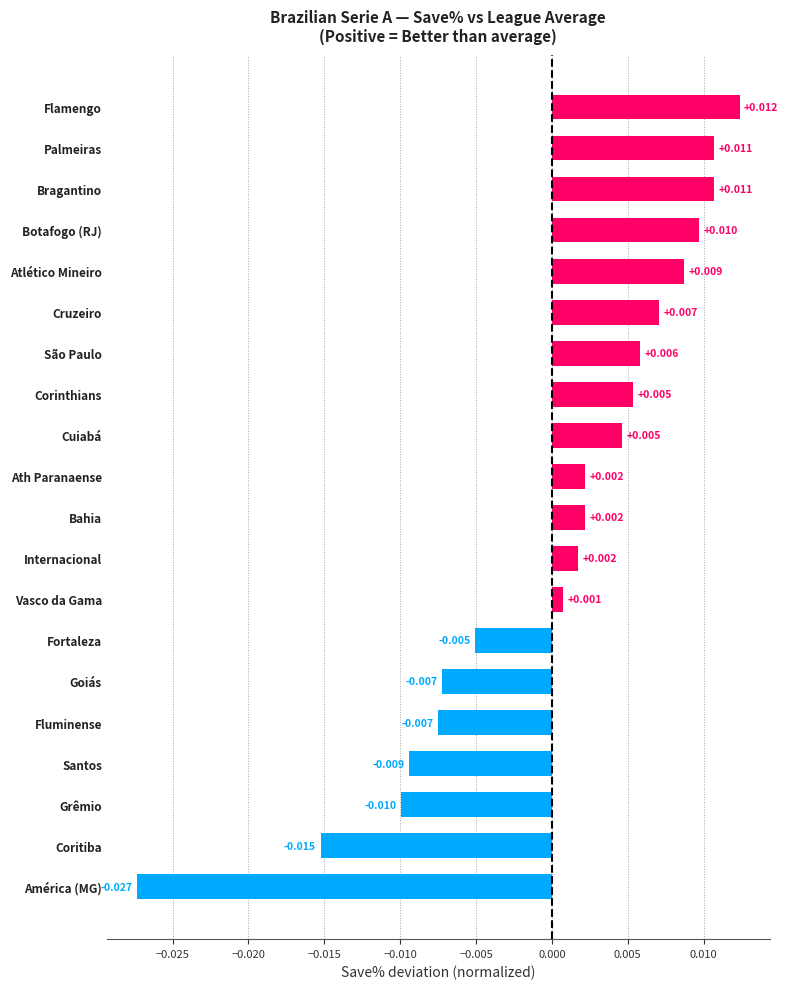

Where is the data nearest to the value 0?

Vasco da Gama